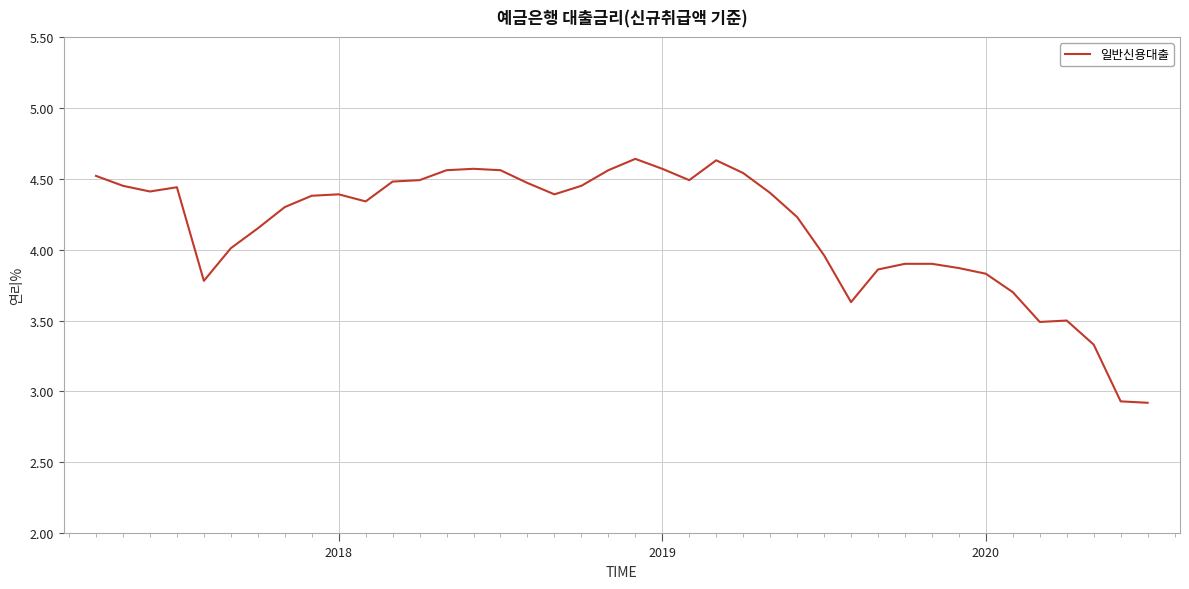

What is the difference between the maximum and minimum values?

1.7